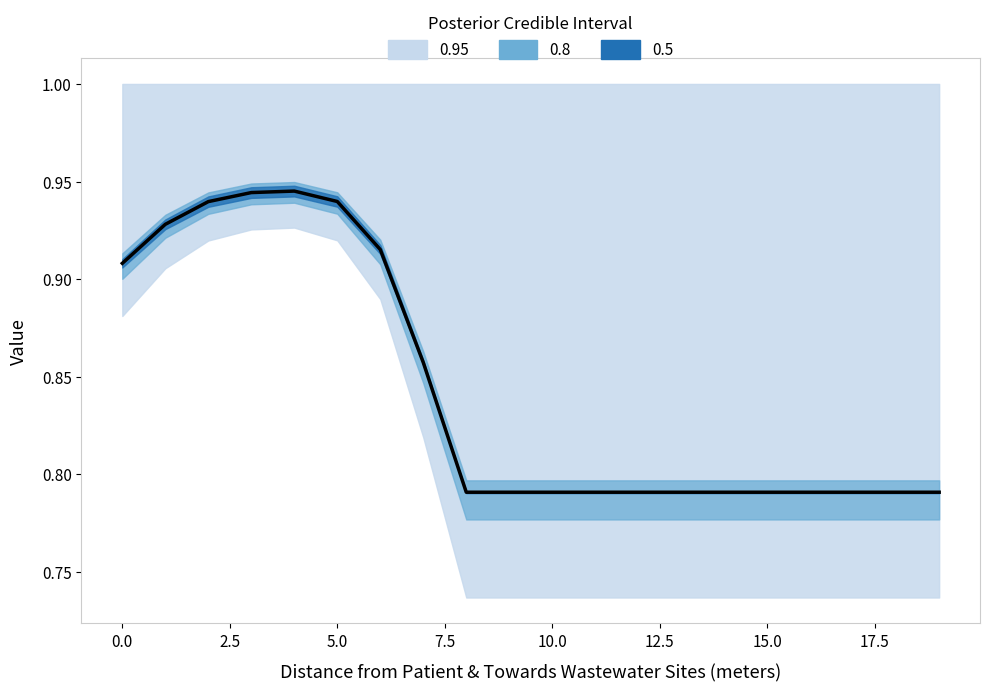

What is the minimum value shown in the chart?

0.8